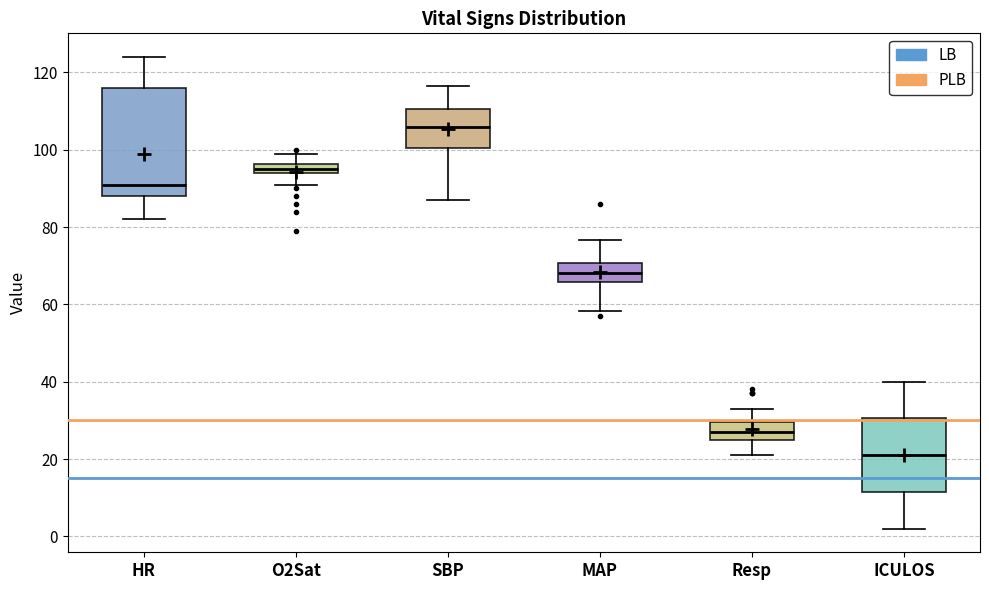

Which box's median line is the lowest?

ICULOS